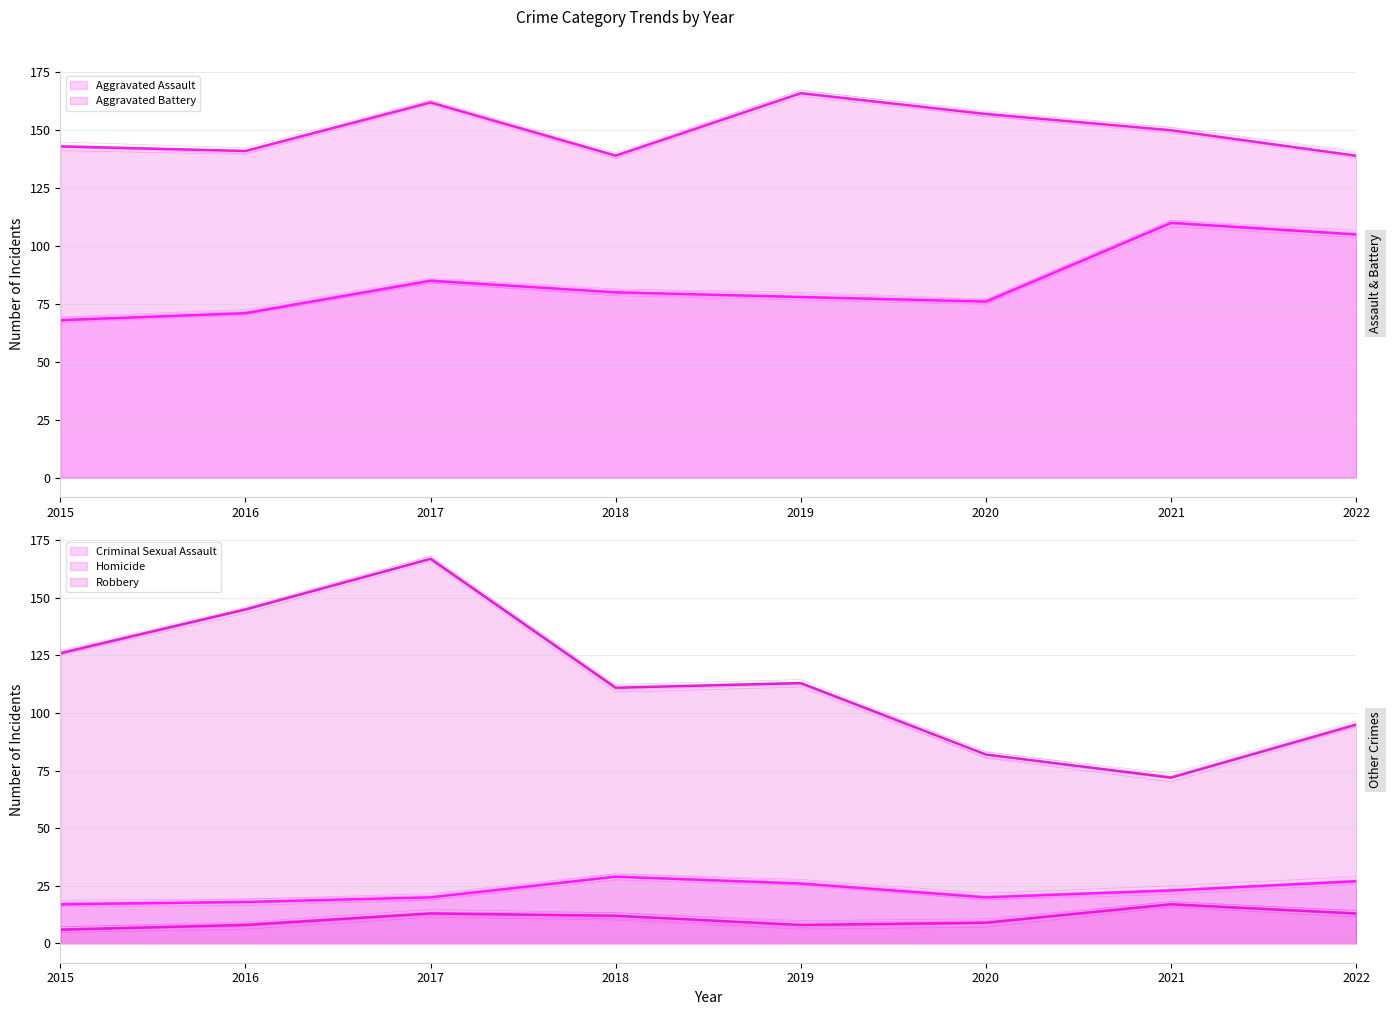

What is the approximate value of Aggravated Assault at 2015, to the nearest 10?

70